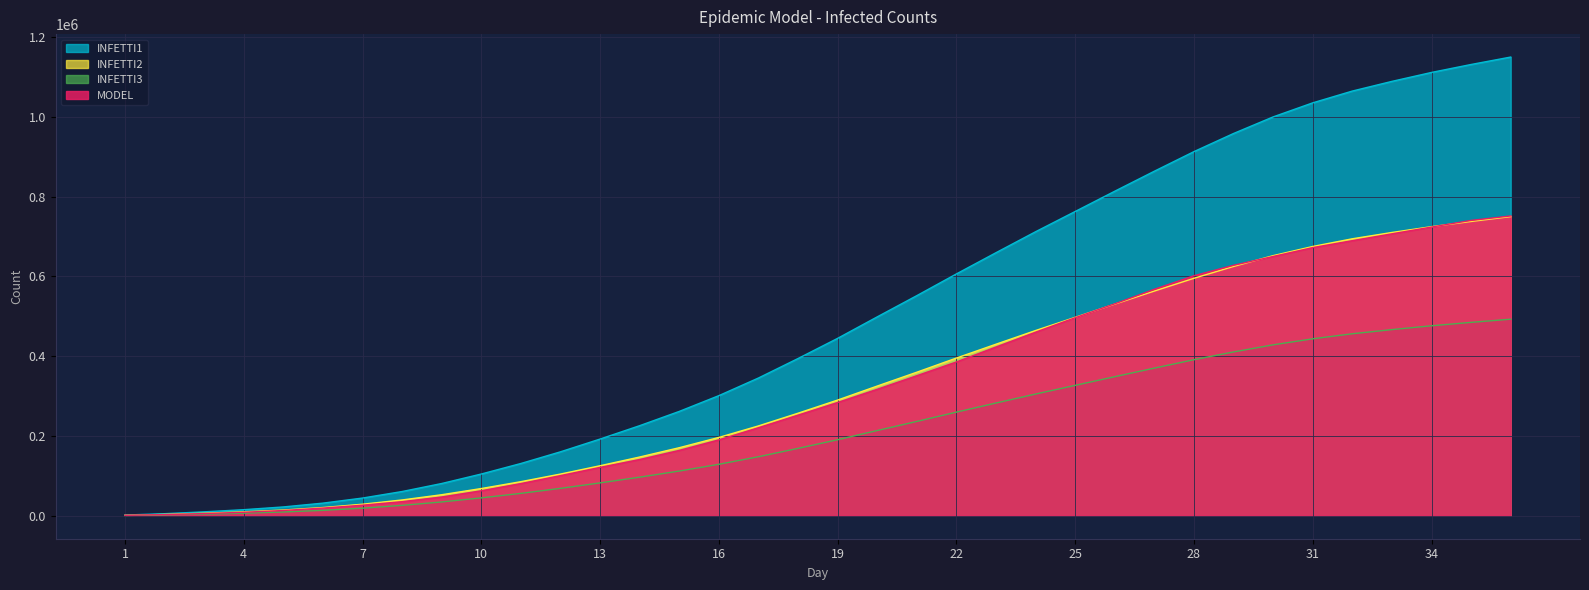

What is the value of the INFETTI2 point at the 7th from the left?

29002.4